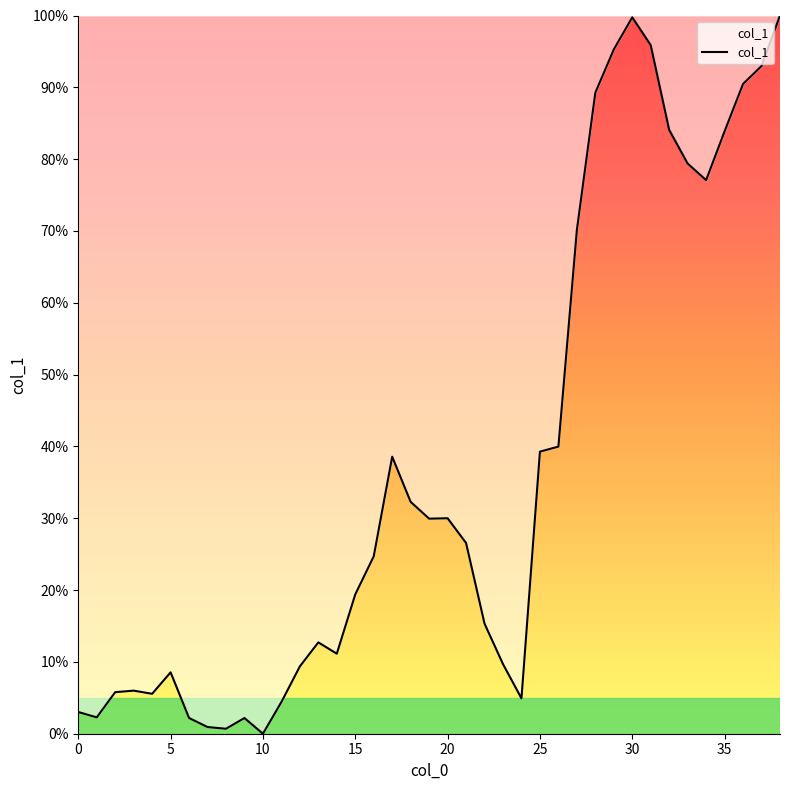

What is the difference between the maximum and minimum values?

100.0